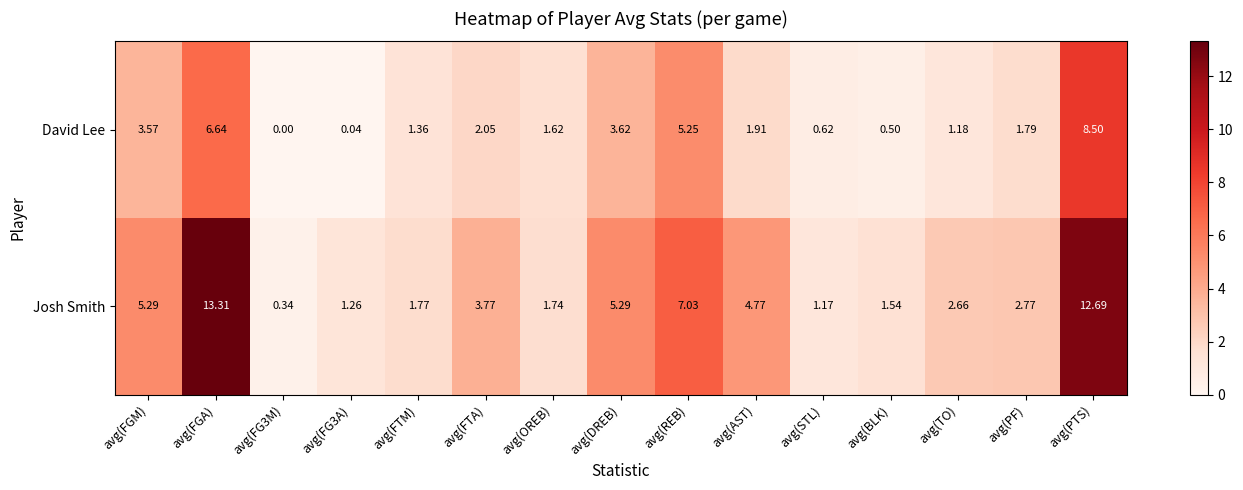

Rank the series at avg(PF) from highest to lowest value.

Josh Smith, David Lee